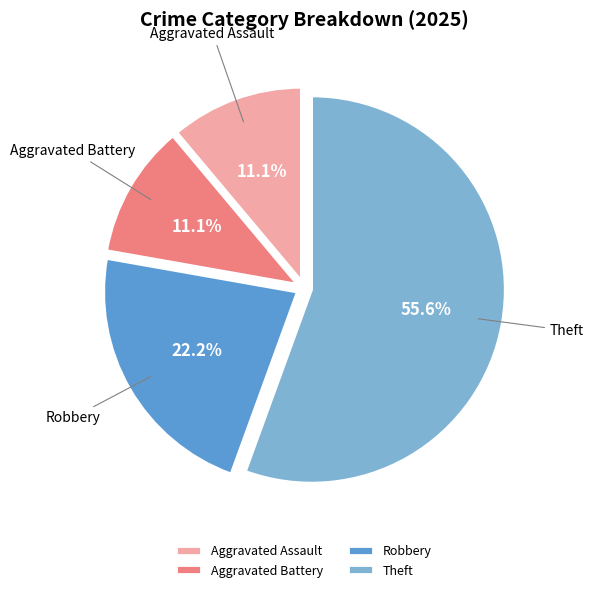

Which category has the biggest portion of the pie?

Theft